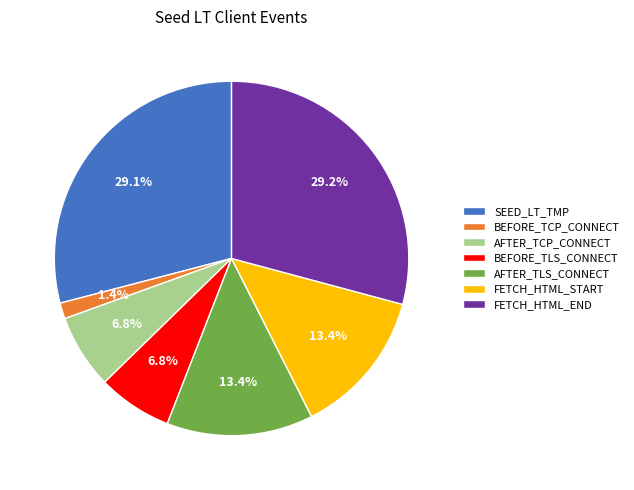

What portion of the pie excludes AFTER_TCP_CONNECT?

93.2%